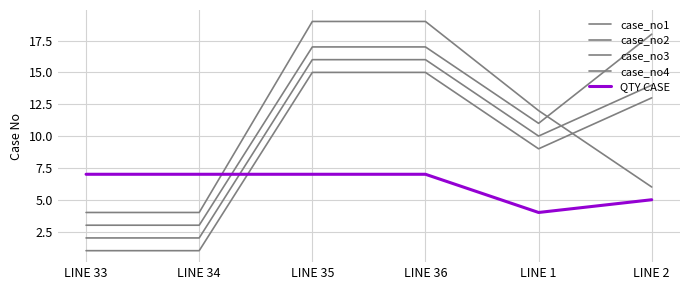

Is this an area chart (filled region under the line)?

No